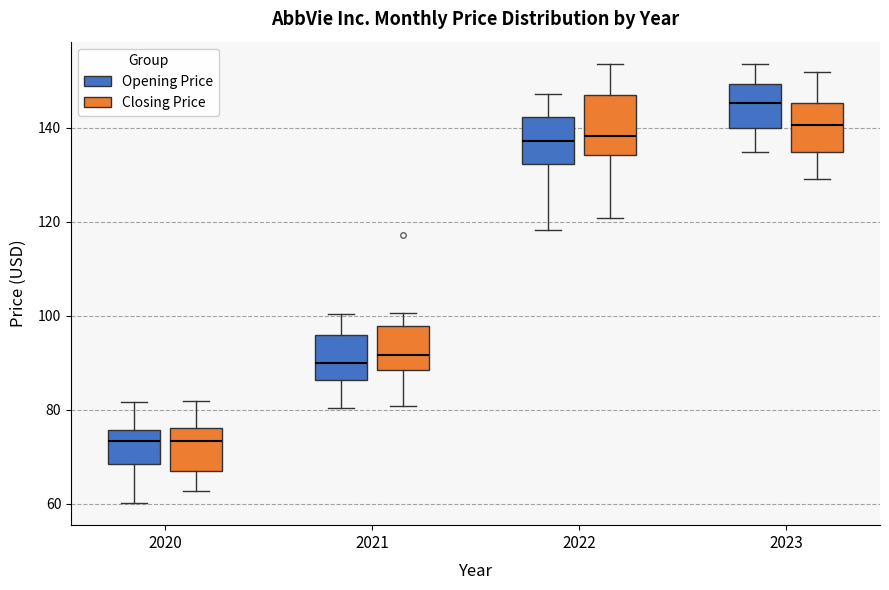

Which box has the highest median line?

2023 (Opening Price)